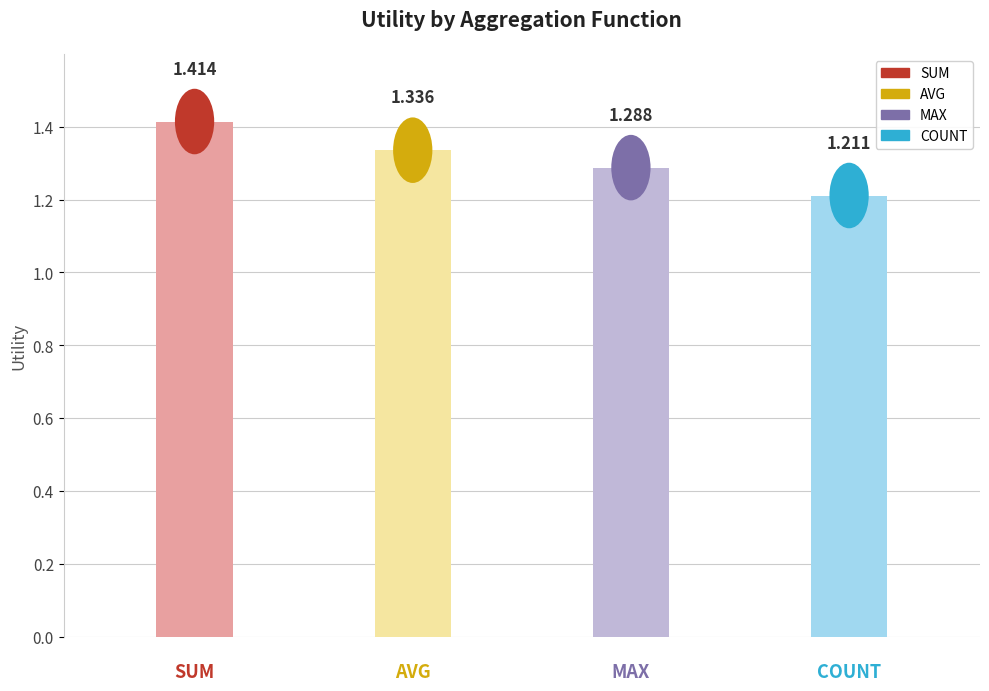

Which series has the widest spread of values?

count